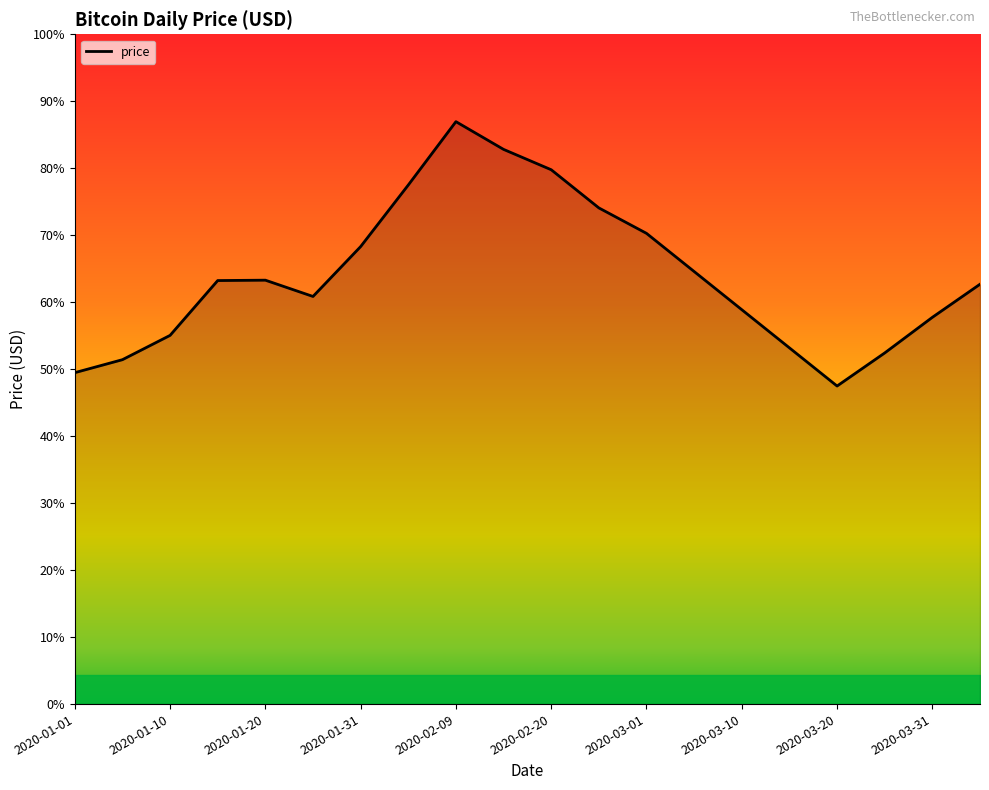

True or false: there are more than 2 points higher than both neighbors.

False